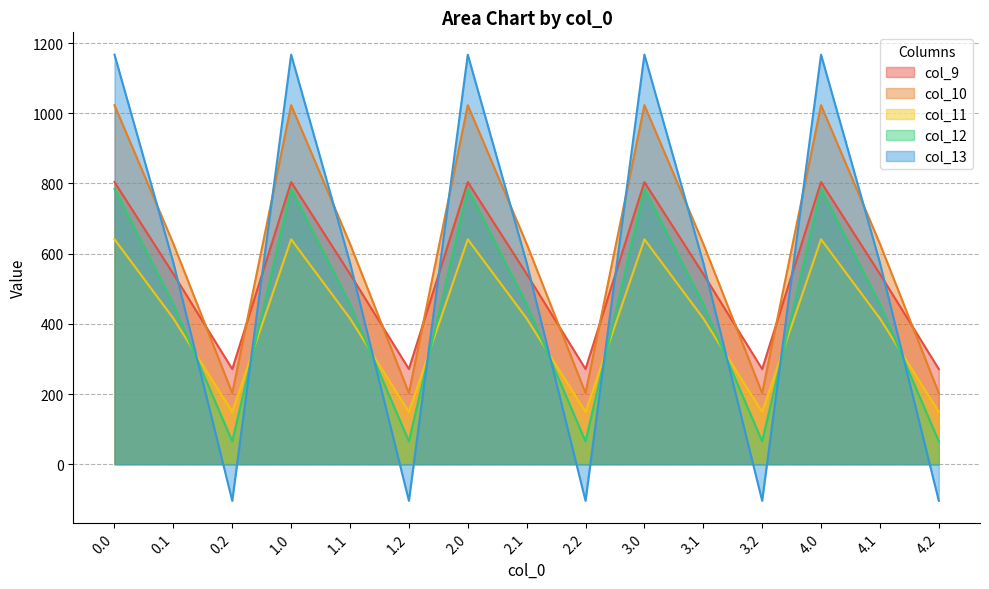

What is the label of the 12th point from the right?

1.0